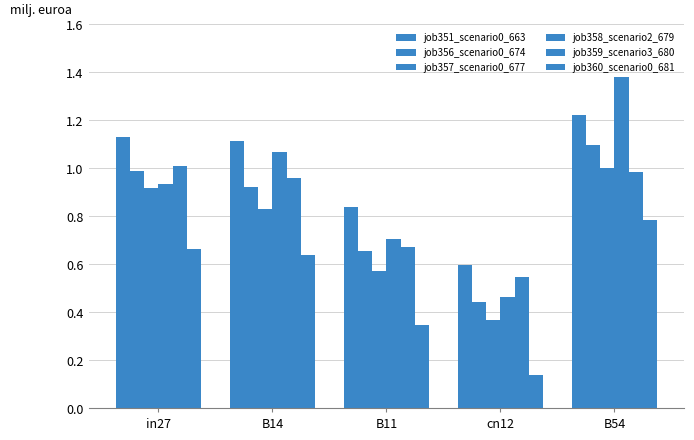

What is the highest value of the job360_scenario0_681 series?

0.8